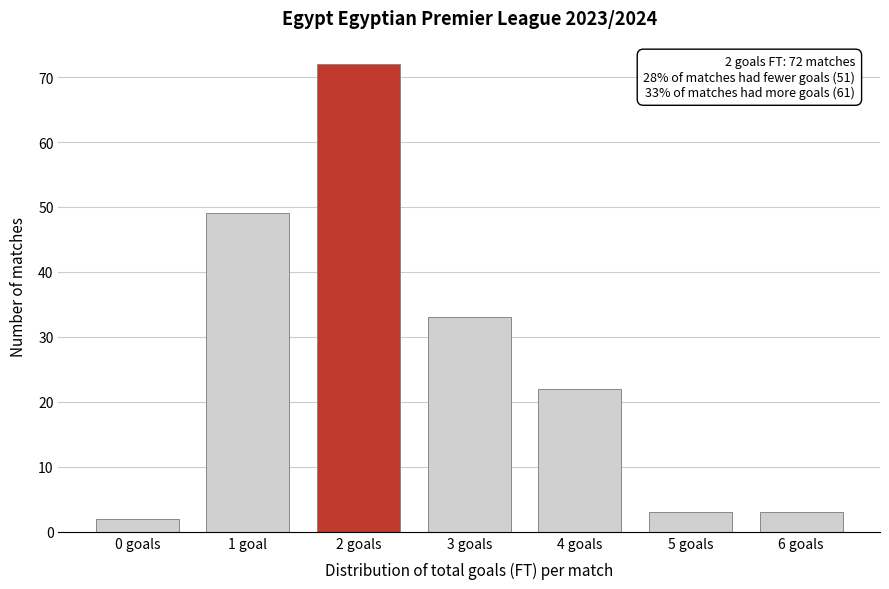

Reading right to left, transcribe all the data shown in this chart.

6 goals=3	5 goals=3	4 goals=22	3 goals=33	2 goals=72	1 goal=49	0 goals=2